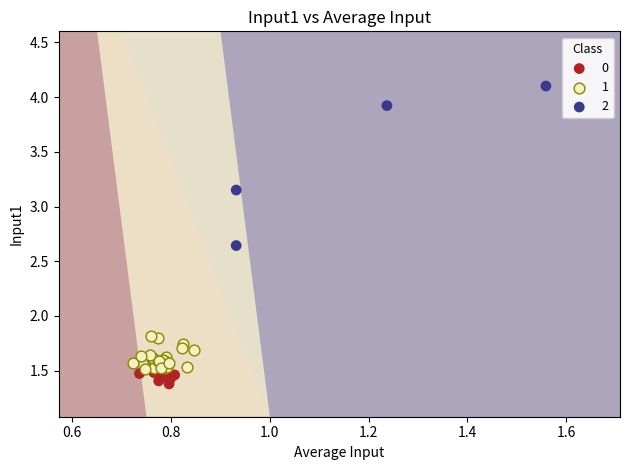

Which series contains the lowest Y value?

0